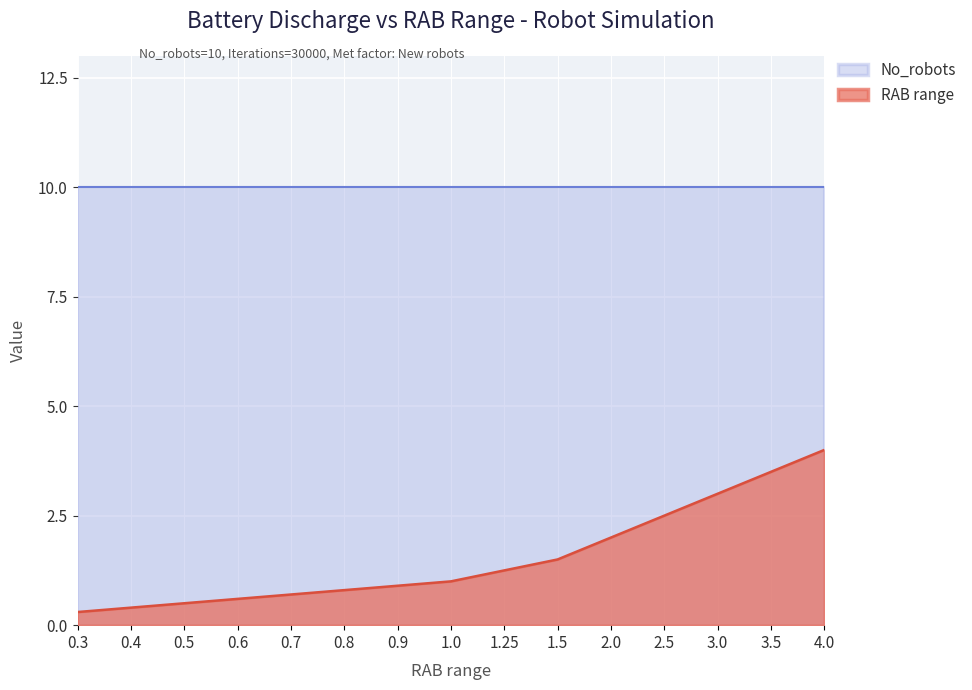

List the labels in order of value, largest first.

4.0, 3.5, 3.0, 2.5, 2.0, 1.5, 1.25, 1.0, 0.9, 0.8, 0.7, 0.6, 0.5, 0.4, 0.3